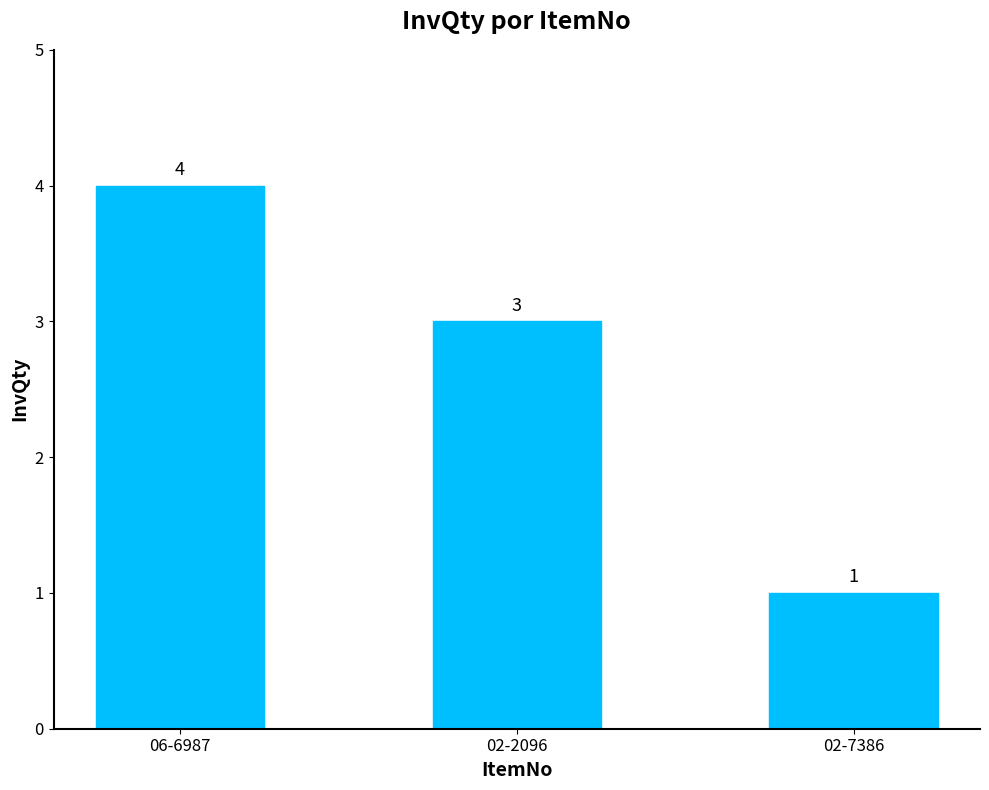

Approximately how many times larger is the value at 02-2096 compared to 02-7386?

3.0